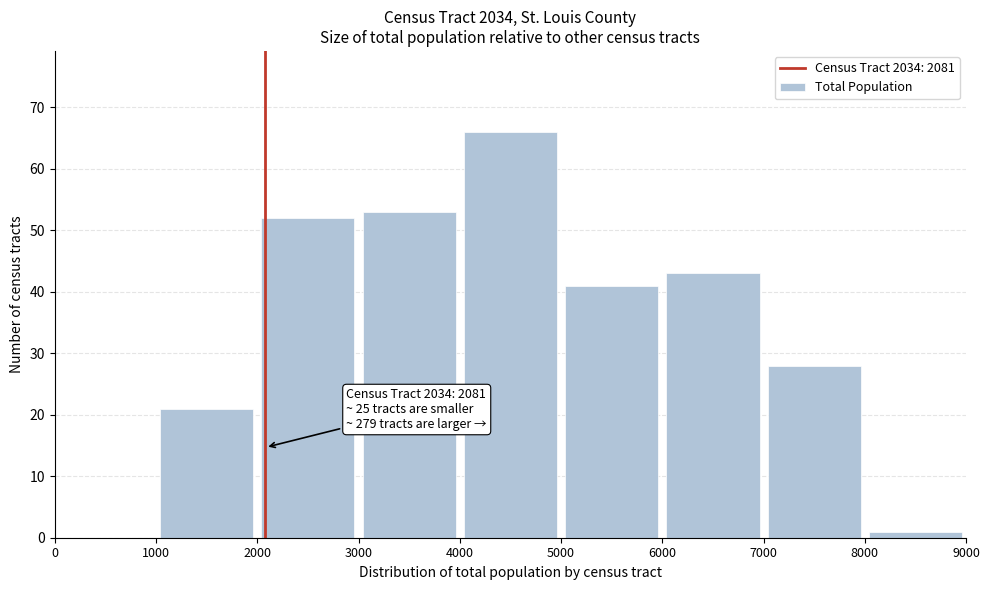

Over which range of the x-axis is the bar tallest?

4000 to 5000